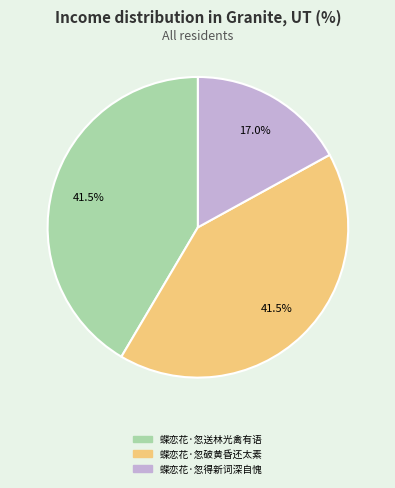

To the nearest percent, what is the average slice percentage?

33%